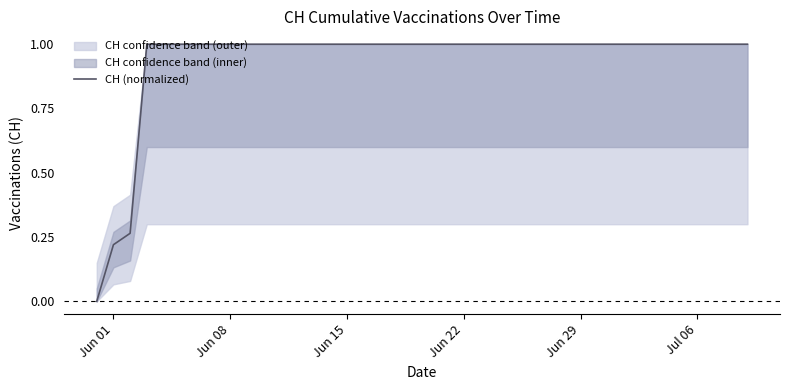

Count the values in the range 1 to 2.

37